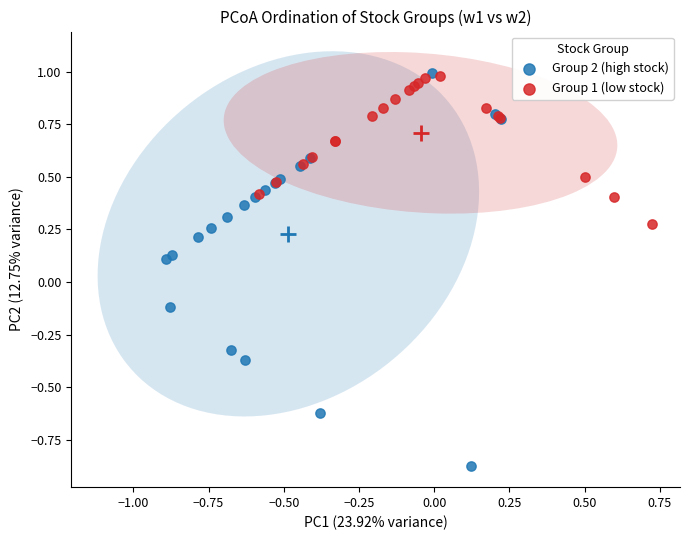

Which series has the largest Y range (max minus min)?

Group 2 (high stock)